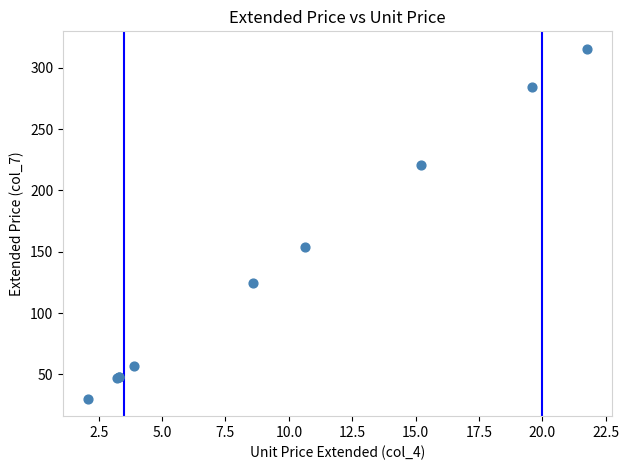

What Y value in the scatter plot is closest to 172?

154.3